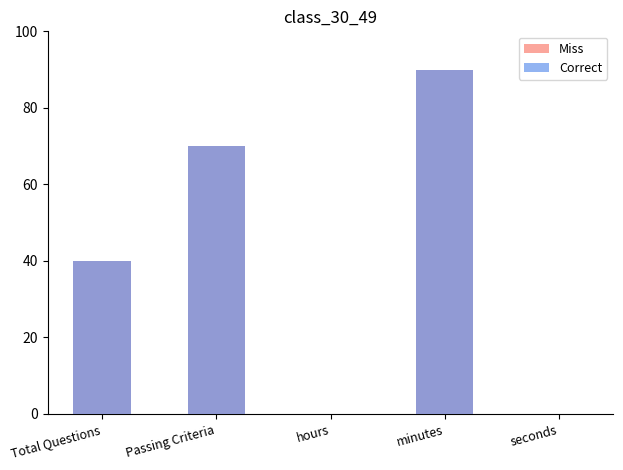

Which category has the highest value across all series?

minutes